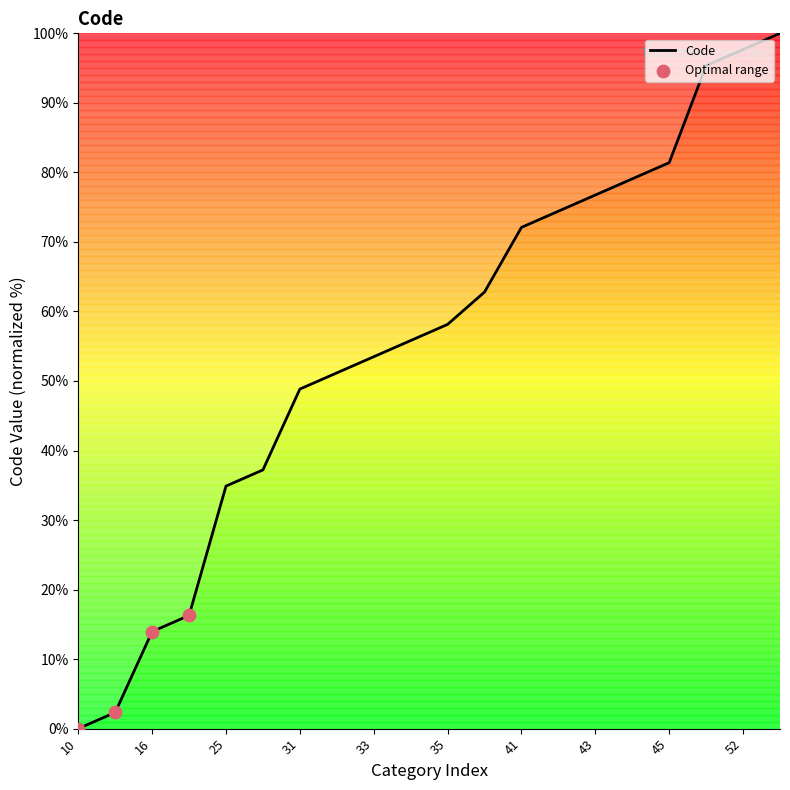

What is the difference between the maximum and minimum values?

100.0